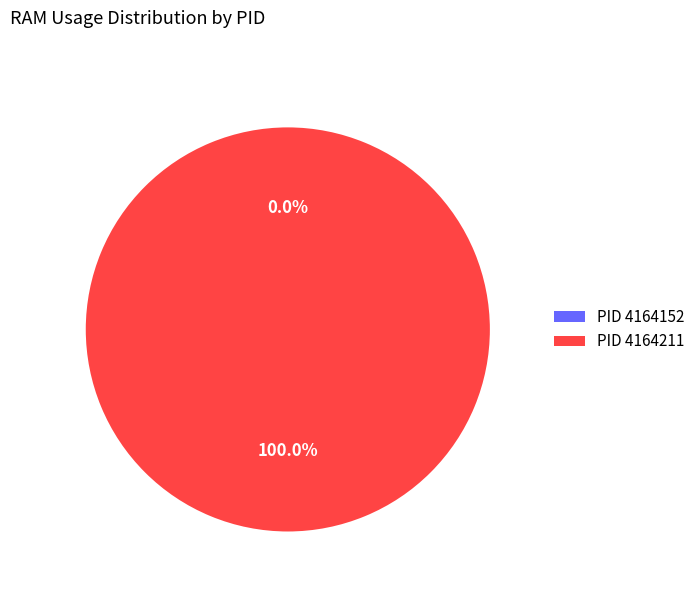

To the nearest percent, what is the difference between the largest and smallest slice percentages?

100%